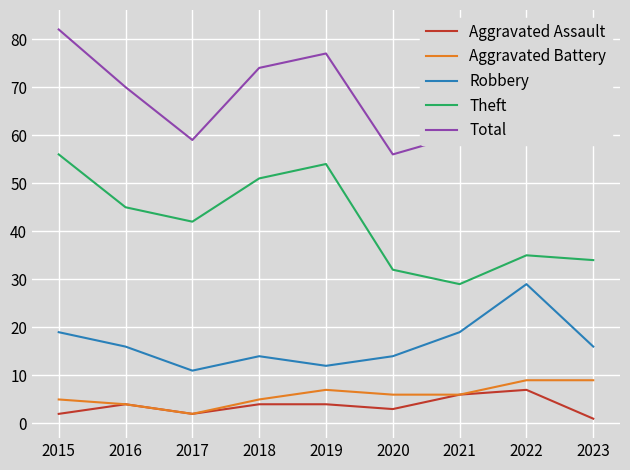

The Aggravated Battery series shows 6 at 2021. True or false?

True